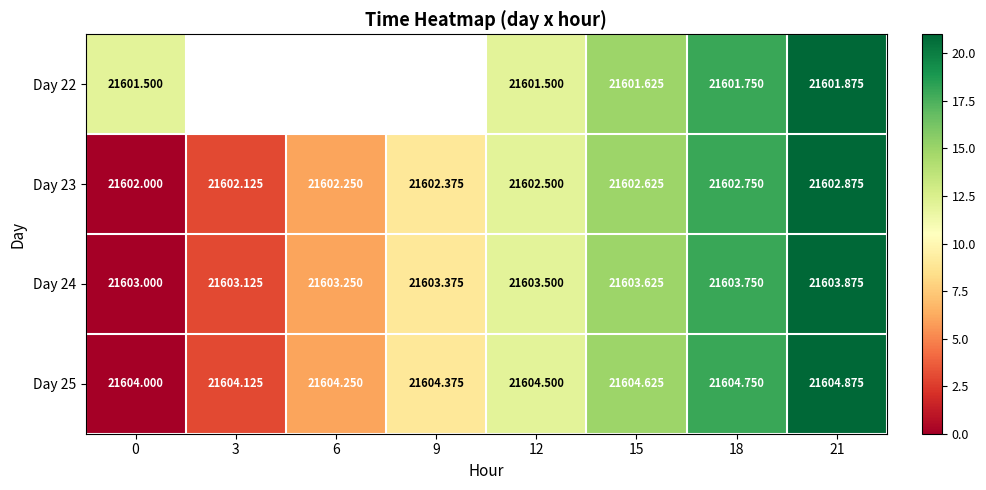

Which has a higher value, 21 or 18?

21